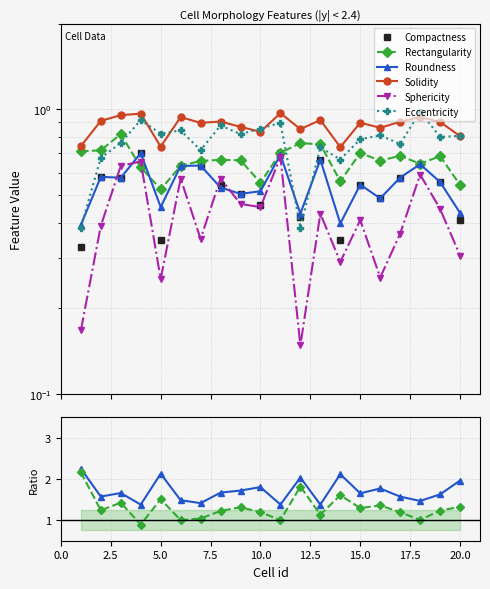

Does the chart display data point markers on the line(s)?

Yes